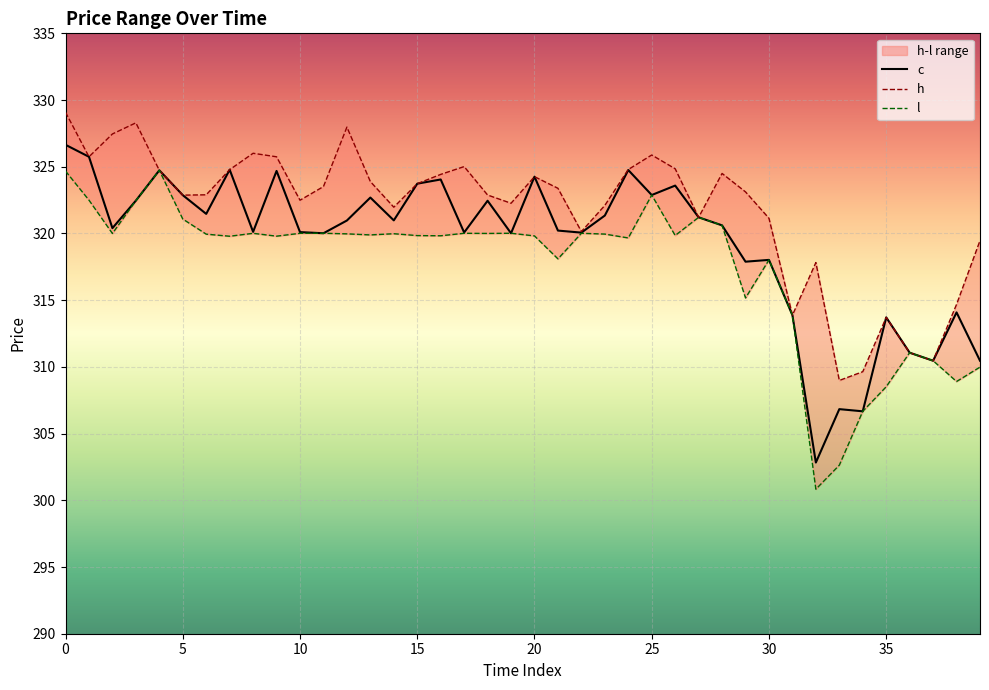

Rank the series by their maximum value, from highest to lowest.

h, c, l